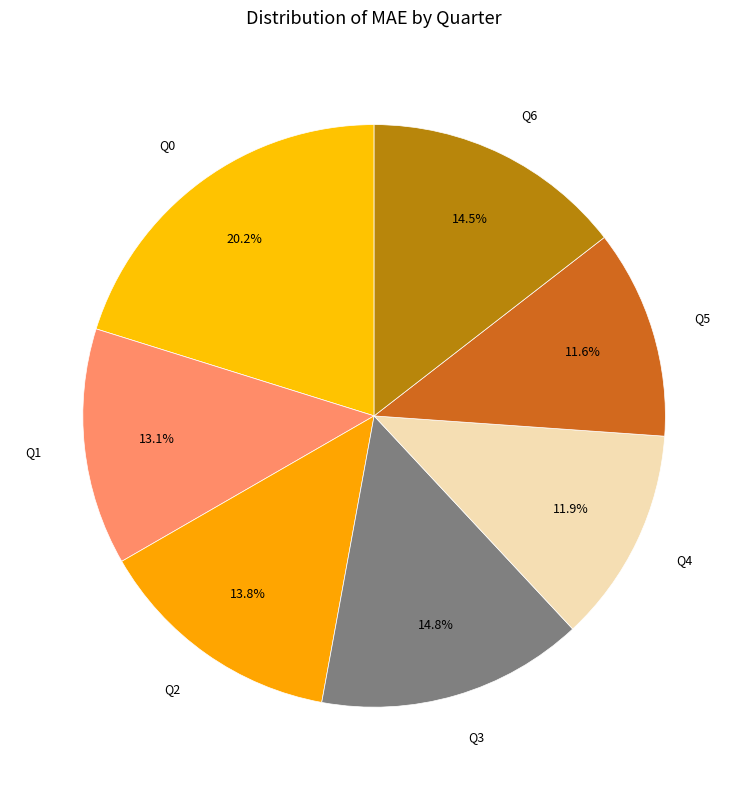

What portion of the pie excludes Q2?

86.2%